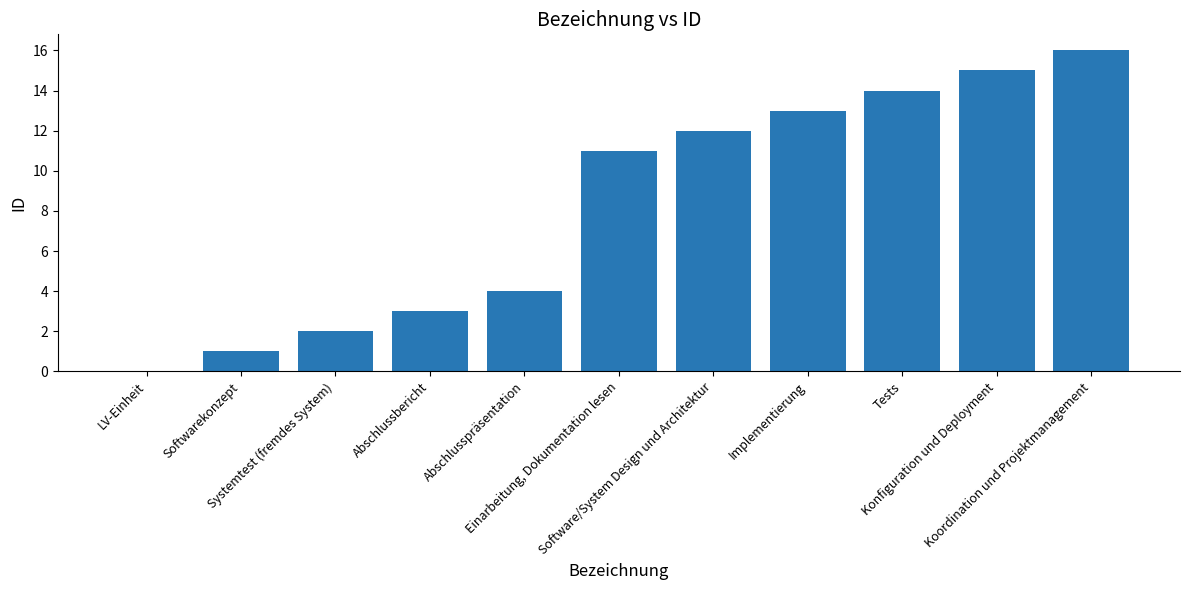

What is the change in value from Implementierung to Koordination und Projektmanagement?

+3